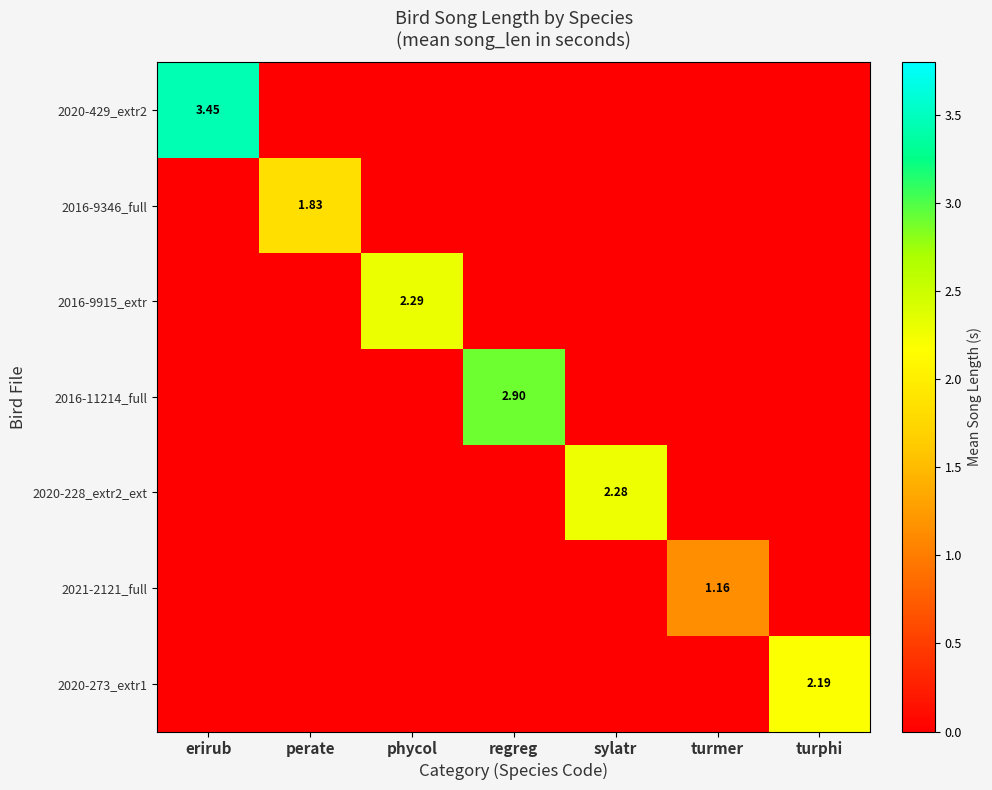

At which category does the chart reach its peak across all series?

erirub